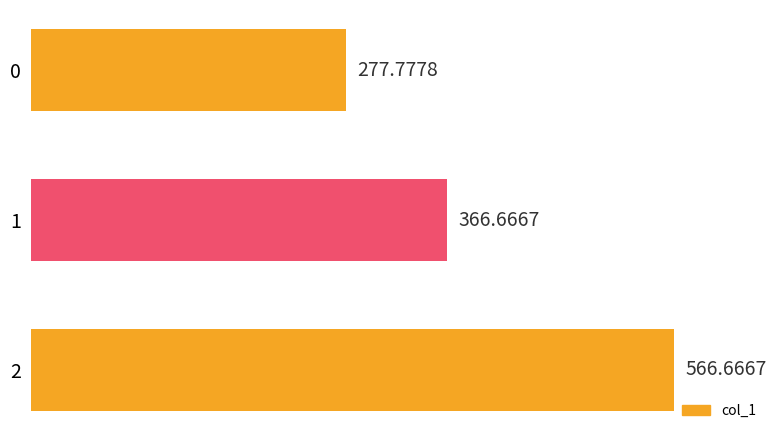

True or false: the data shows 902.2 at 2.

False